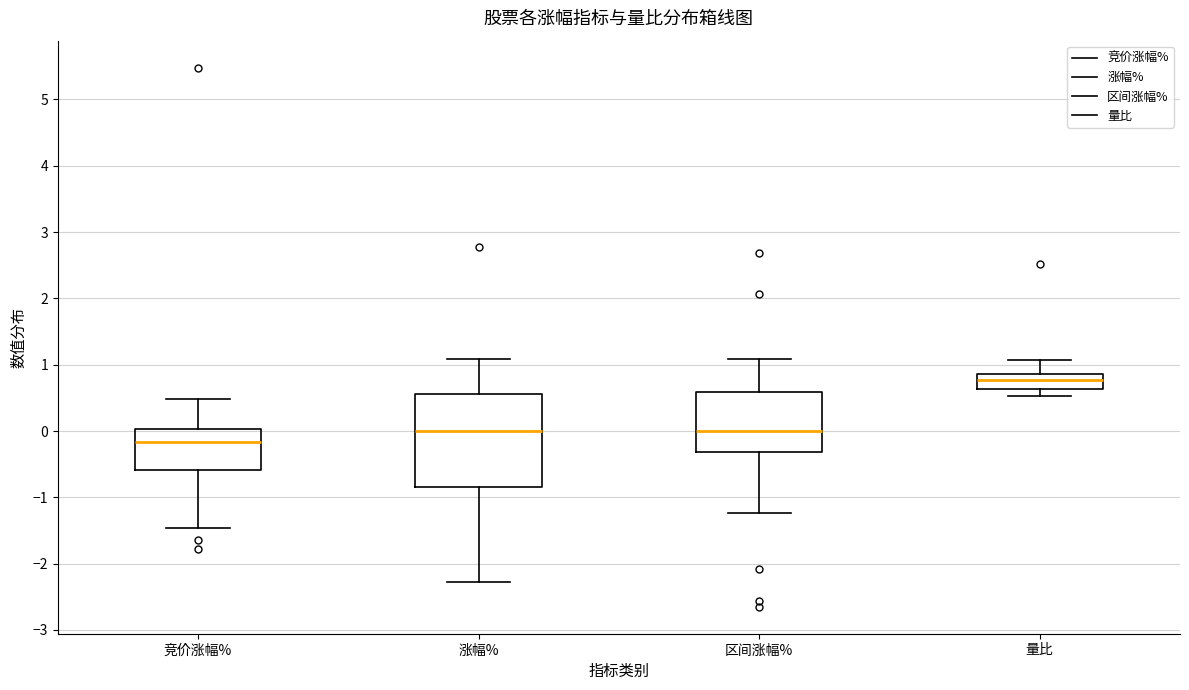

Where does the lower whisker of the box for 区间涨幅% end on the y-axis? The values are not printed on the chart, so give them approximately, as read against the axis.

-1.2